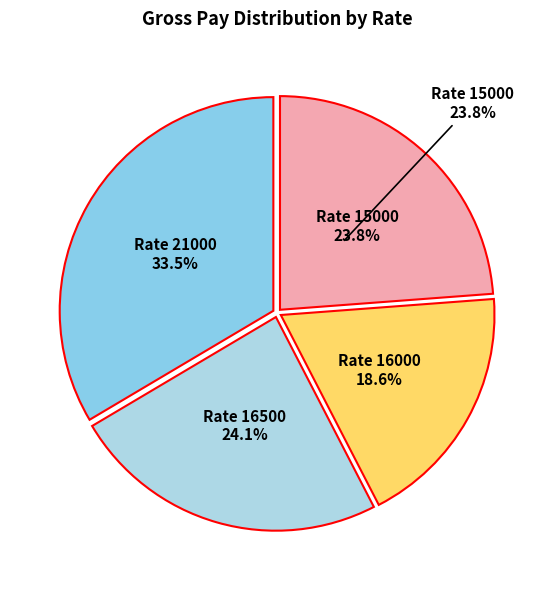

Do Rate 16000 and Rate 15000 together represent more than half of the pie?

No